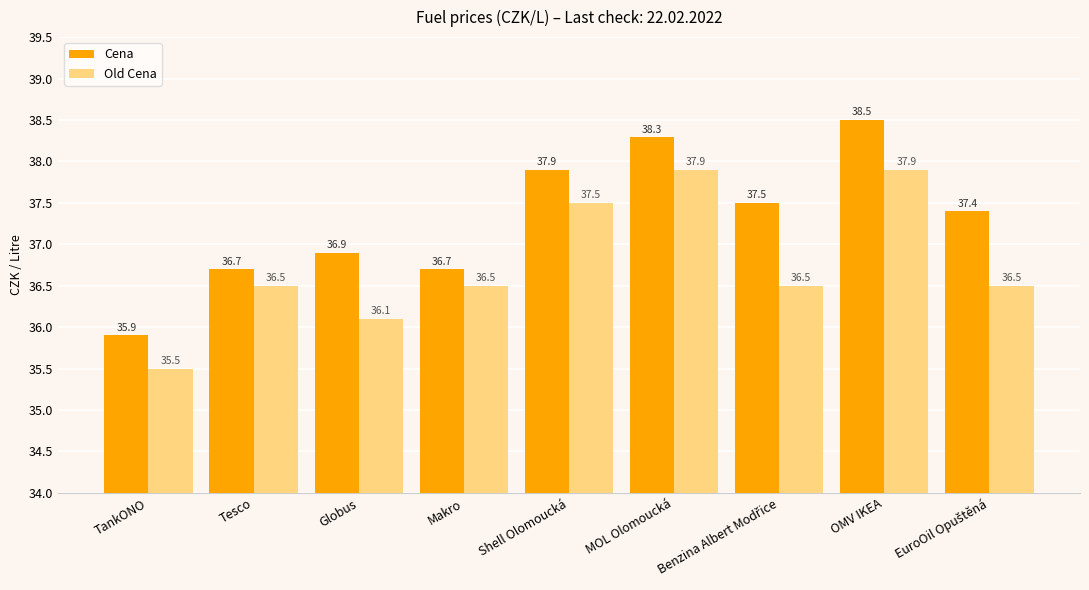

Are the bars horizontal?

No